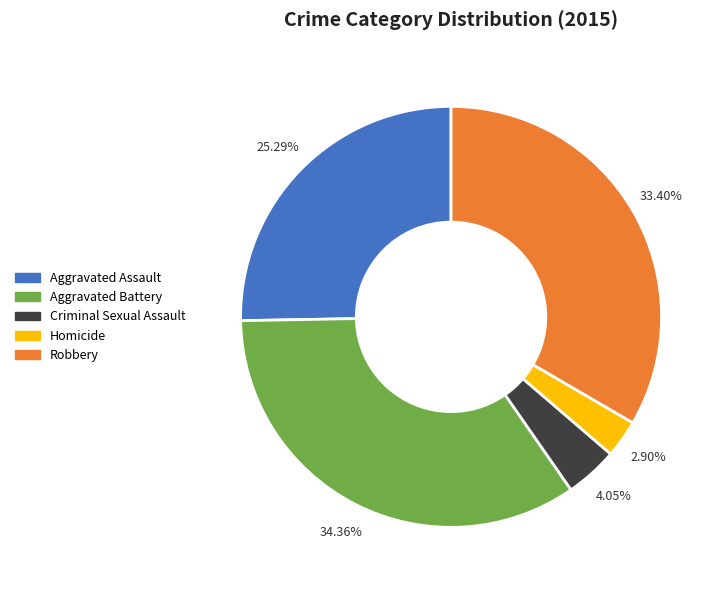

Is there a majority slice in this chart?

No